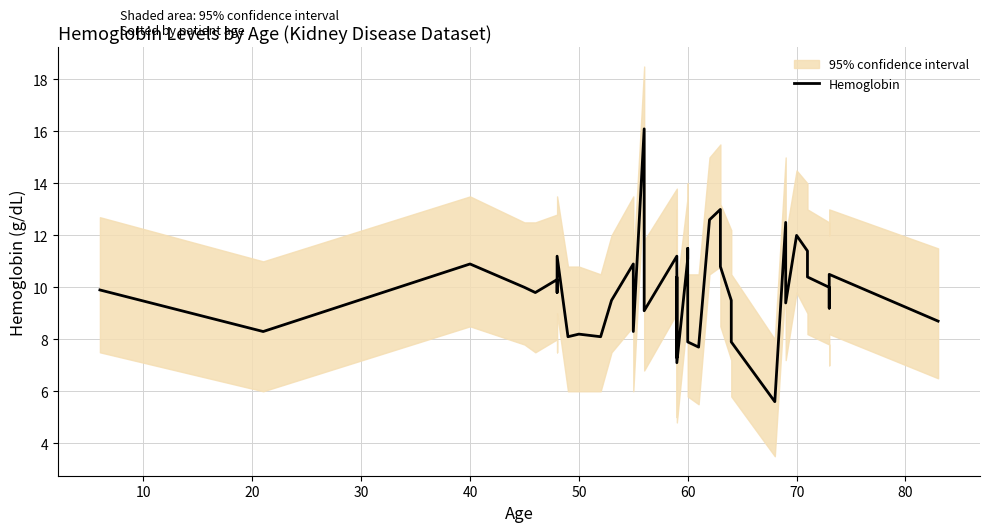

Count the number of values greater than 9.

28